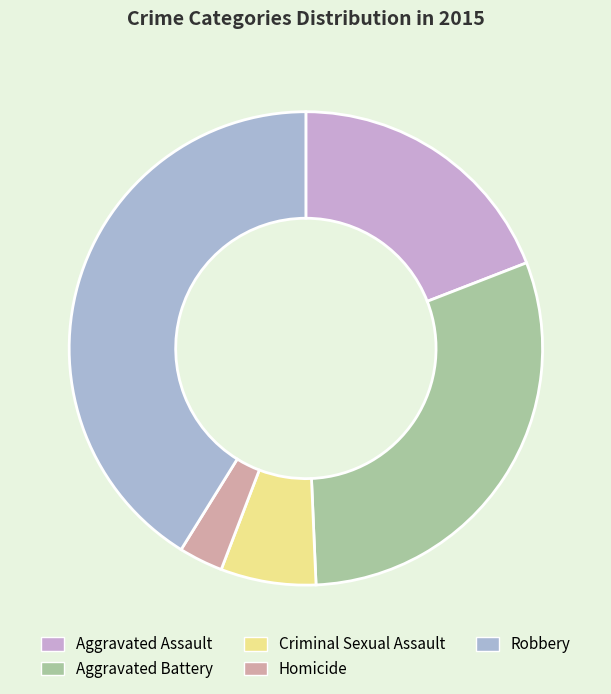

How many segments does this pie chart have?

5